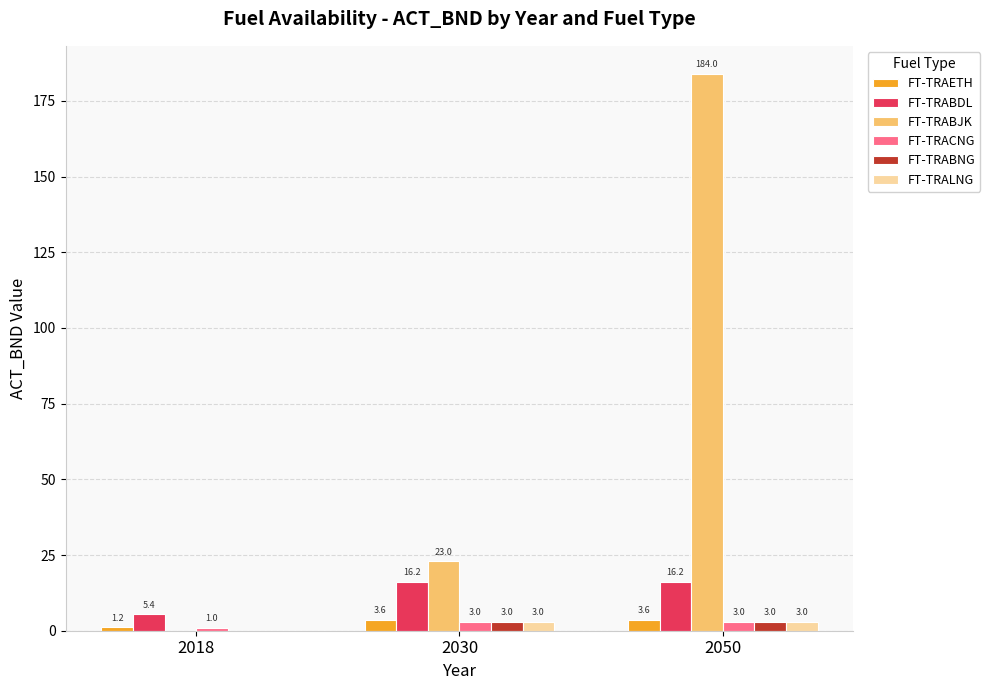

Which series has the largest total across all categories?

FT-TRABJK